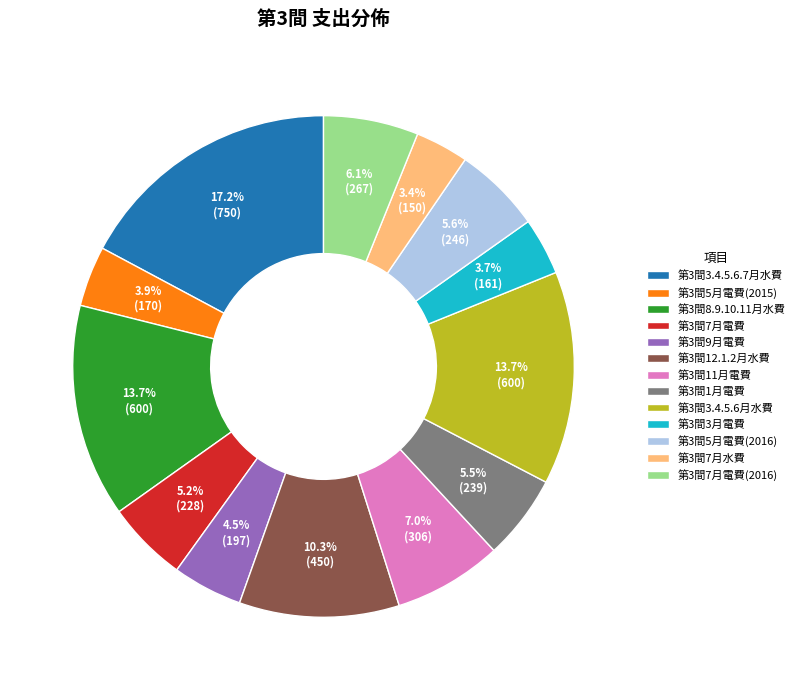

The 第3間1月電費 slice represents 12% of the pie. True or false?

False